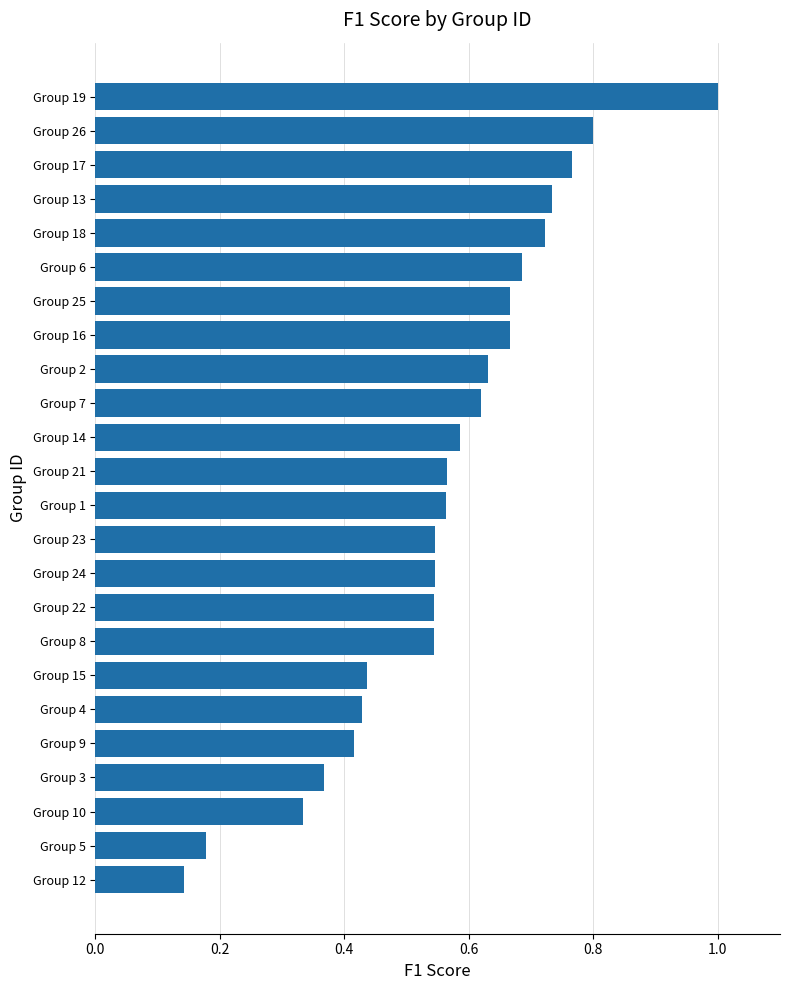

What is the change in value from Group 13 to Group 4?

-0.3